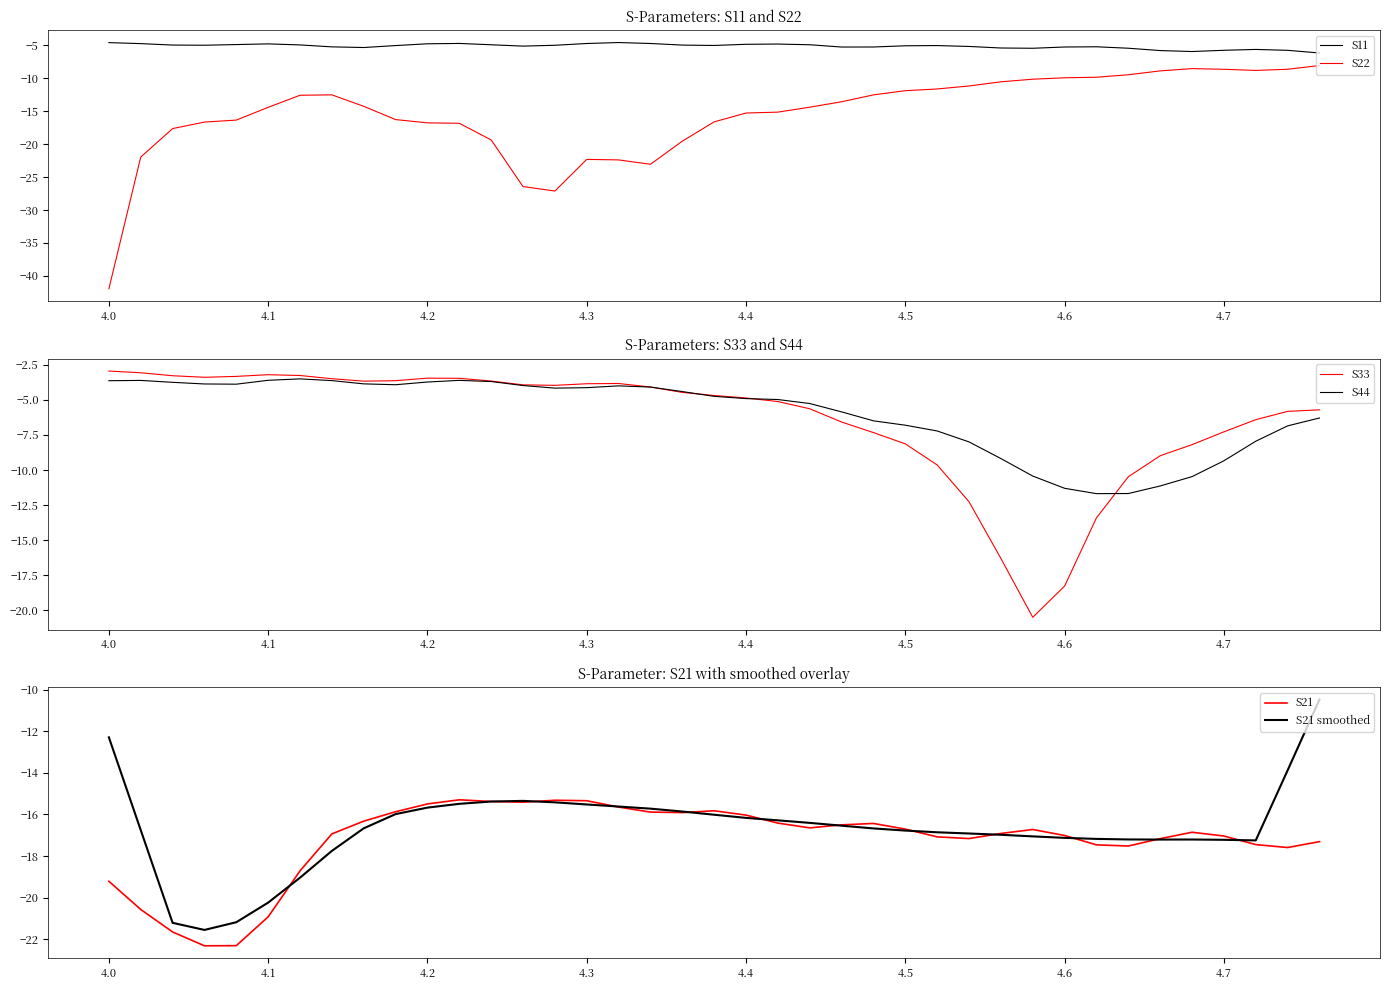

Reading left to right, transcribe all the data shown in this chart.

S11: -4.6	-4.8	-5.0	-5.0	-4.9	-4.8	-5.0	-5.3	-5.4	-5.1	-4.8	-4.8	-5.0	-5.2	-5.0	-4.8	-4.6	-4.8	-5.0	-5.1	-4.9	-4.9	-5.0	-5.3	-5.3	-5.1	-5.1	-5.2	-5.4	-5.5	-5.3	-5.3	-5.5	-5.8	-6.0	-5.8	-5.7	-5.8	-6.2
S22: -42.0	-22.0	-17.7	-16.7	-16.4	-14.4	-12.6	-12.6	-14.3	-16.3	-16.8	-16.9	-19.4	-26.5	-27.1	-22.3	-22.4	-23.1	-19.6	-16.6	-15.3	-15.2	-14.4	-13.6	-12.6	-11.9	-11.7	-11.2	-10.6	-10.2	-10.0	-9.9	-9.5	-8.9	-8.6	-8.7	-8.8	-8.7	-8.1
S33: -2.9	-3.1	-3.3	-3.4	-3.3	-3.2	-3.3	-3.5	-3.7	-3.6	-3.5	-3.5	-3.7	-3.9	-4.0	-3.8	-3.8	-4.1	-4.5	-4.7	-4.9	-5.1	-5.6	-6.6	-7.3	-8.1	-9.6	-12.3	-16.3	-20.5	-18.3	-13.4	-10.5	-9.0	-8.2	-7.3	-6.4	-5.8	-5.7
S44: -3.6	-3.6	-3.7	-3.9	-3.9	-3.6	-3.5	-3.6	-3.9	-3.9	-3.7	-3.6	-3.7	-4.0	-4.2	-4.1	-4.0	-4.1	-4.4	-4.7	-4.9	-5.0	-5.3	-5.9	-6.5	-6.8	-7.2	-8.0	-9.2	-10.4	-11.3	-11.7	-11.7	-11.1	-10.5	-9.3	-8.0	-6.9	-6.3
S21: -19.2	-20.6	-21.7	-22.3	-22.3	-20.9	-18.7	-16.9	-16.3	-15.9	-15.5	-15.3	-15.4	-15.4	-15.3	-15.3	-15.6	-15.9	-15.9	-15.8	-16.0	-16.4	-16.6	-16.5	-16.4	-16.7	-17.1	-17.2	-16.9	-16.7	-17.0	-17.5	-17.5	-17.2	-16.9	-17.0	-17.5	-17.6	-17.3
S21 smoothed: -12.3	-16.8	-21.2	-21.6	-21.2	-20.2	-19.0	-17.8	-16.7	-16.0	-15.7	-15.5	-15.4	-15.3	-15.4	-15.5	-15.6	-15.7	-15.9	-16.0	-16.2	-16.3	-16.4	-16.5	-16.7	-16.8	-16.9	-16.9	-17.0	-17.1	-17.1	-17.2	-17.2	-17.2	-17.2	-17.2	-17.3	-13.9	-10.5